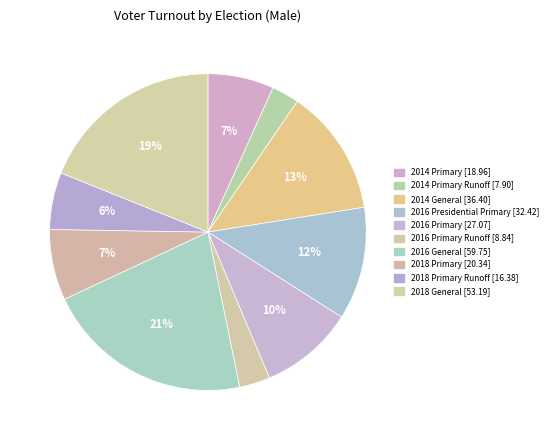

Which category has the smallest portion of the pie?

2014 Primary Runoff